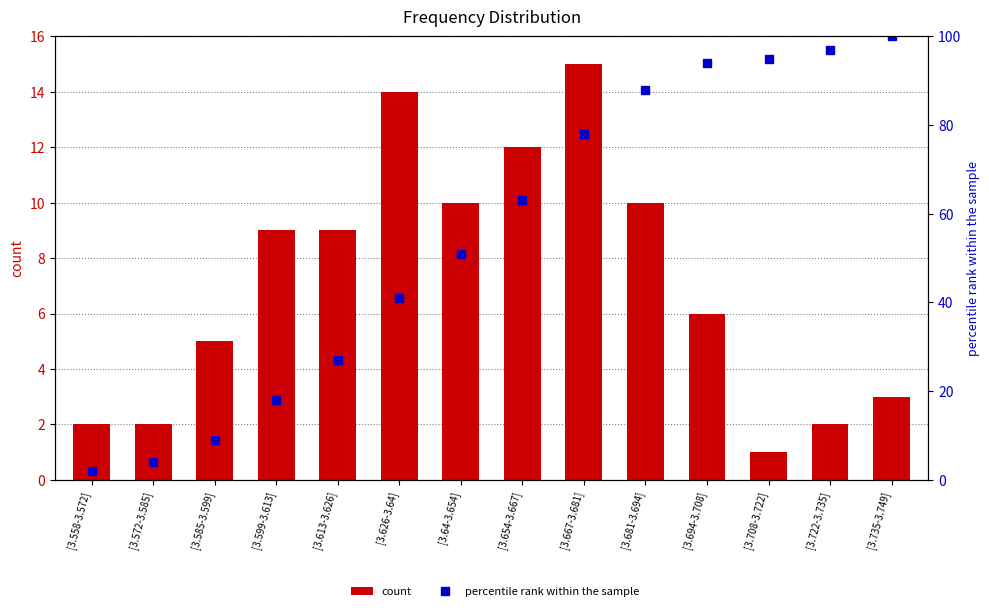

What is the label of the 10th bar from the left?

[3.681-3.694]